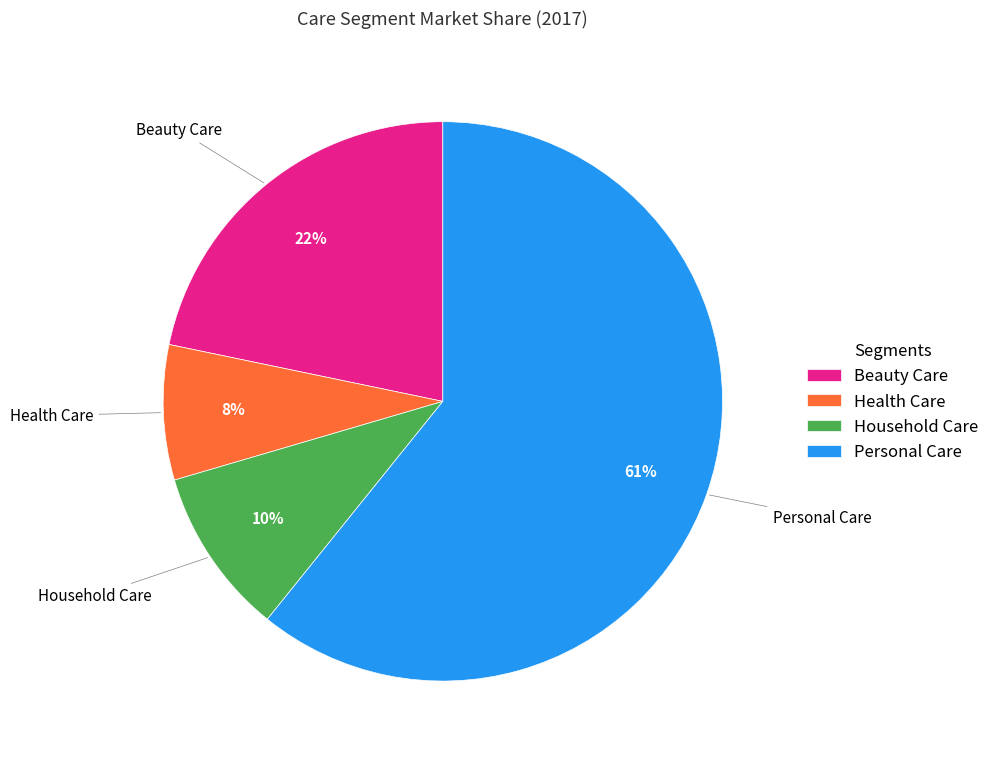

The Beauty Care slice represents 9% of the pie. True or false?

False